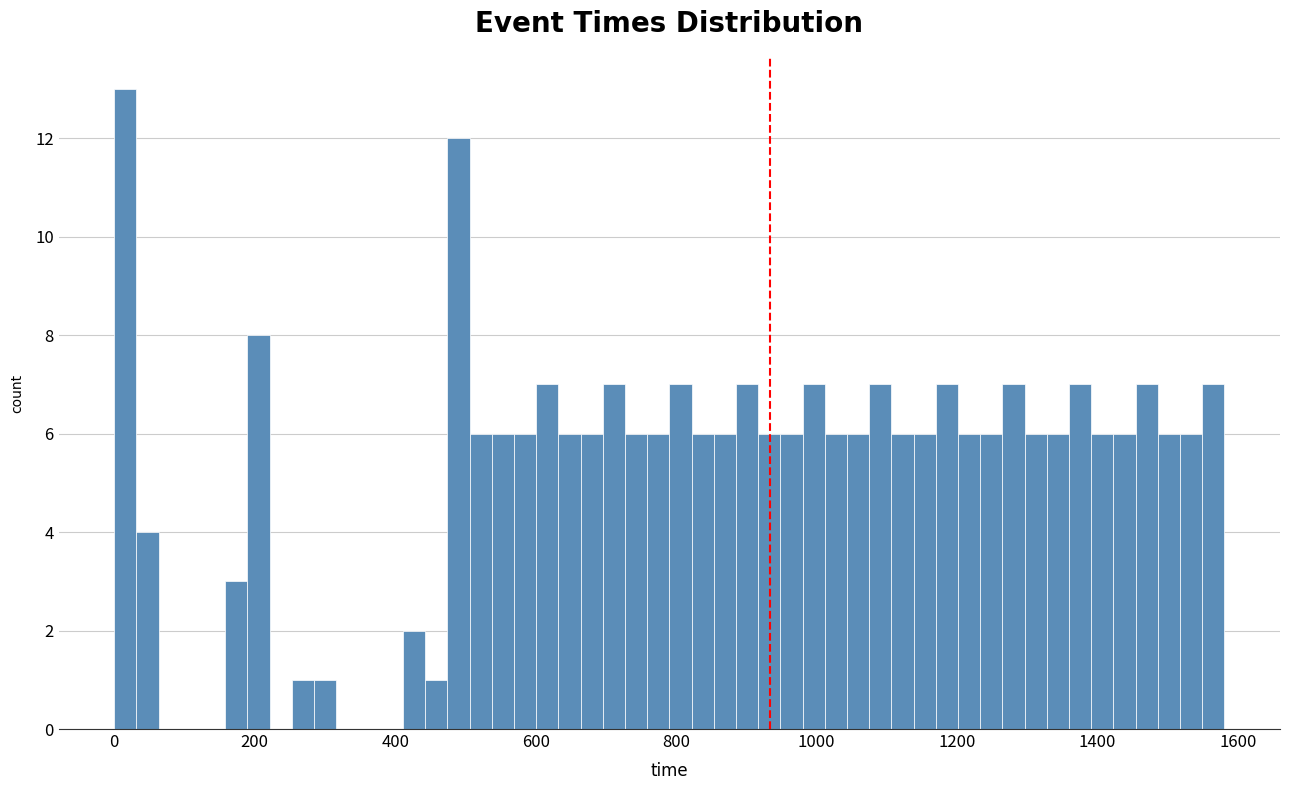

Around what value on the x-axis is the tallest bar? Give the approximate position of its centre, as read against the axis.

20